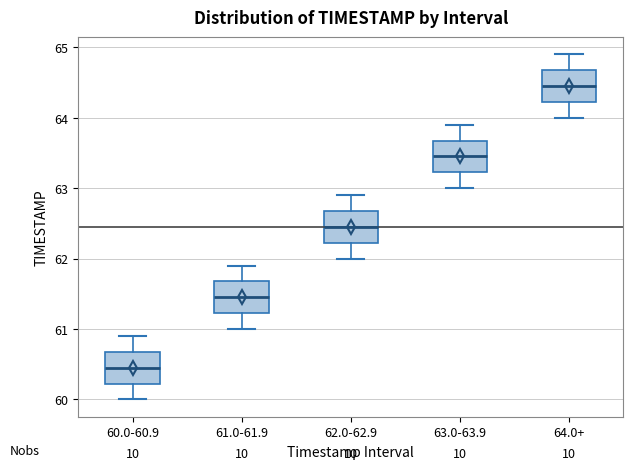

Where is the lower edge of the box for 61.0-61.9 on the y-axis? The values are not printed on the chart, so give them approximately, as read against the axis.

61.2